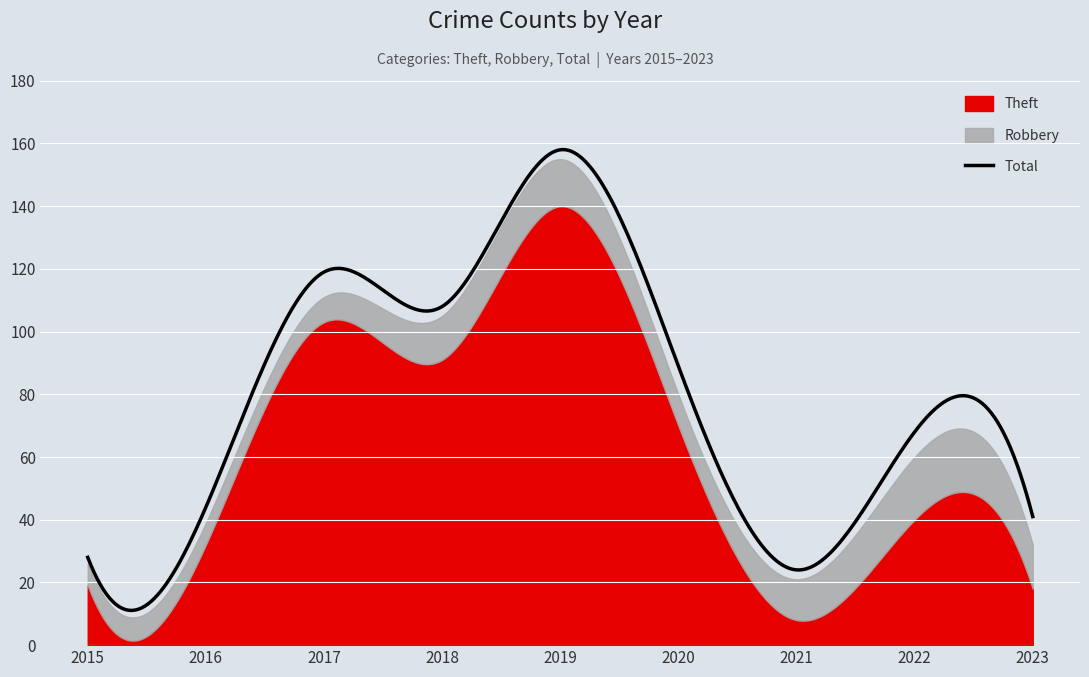

True or false: Total and Theft intersect in this chart.

False